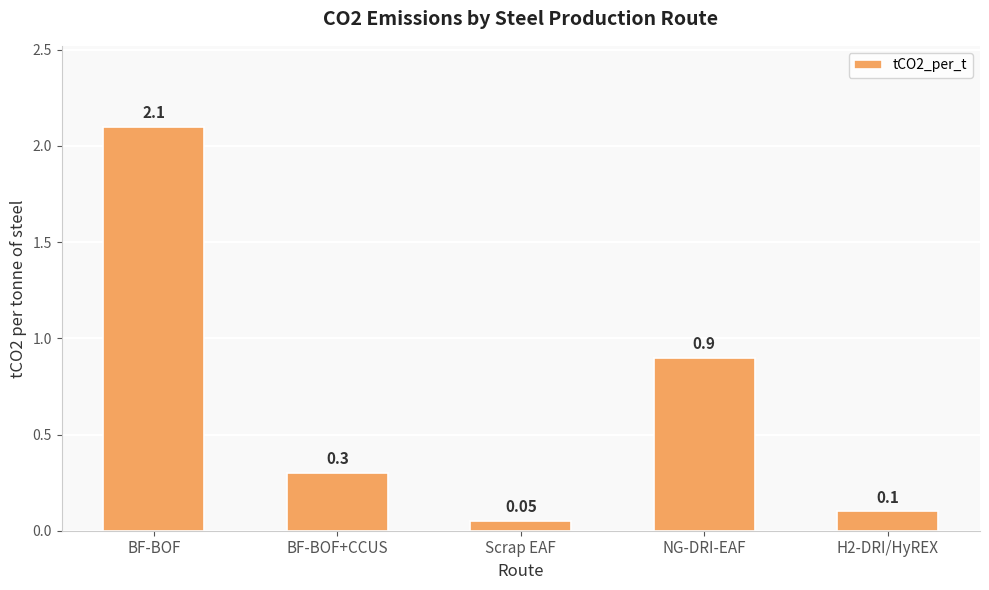

Rank the categories by value from lowest to highest.

Scrap EAF, H2-DRI/HyREX, BF-BOF+CCUS, NG-DRI-EAF, BF-BOF